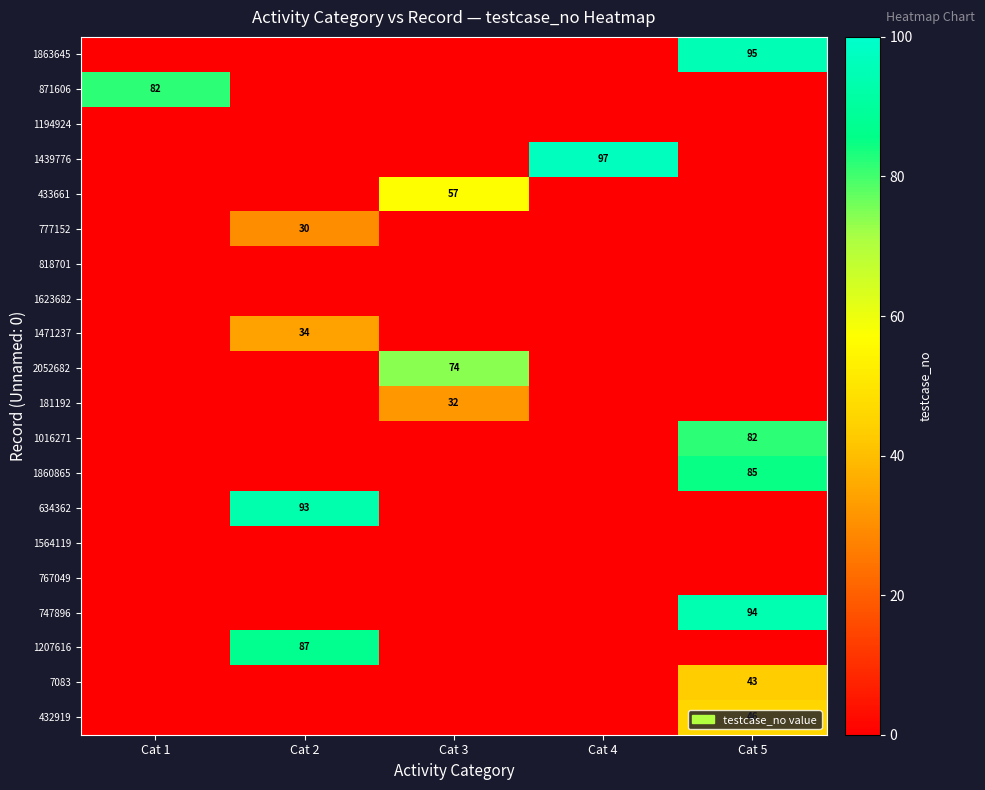

The 871606 series shows 82 at Cat 1. True or false?

True